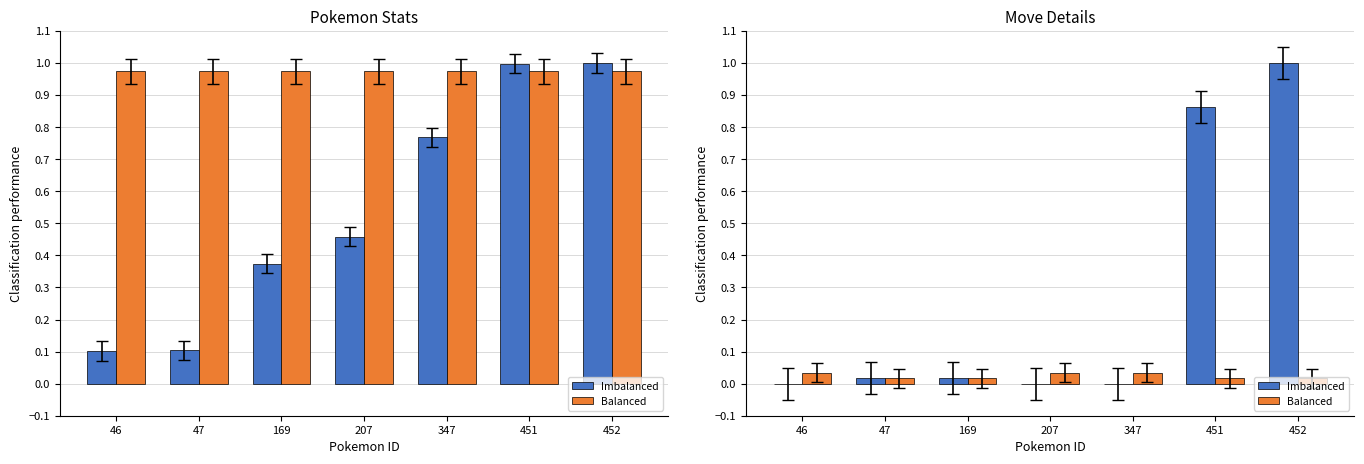

List the series in order of their peak value, lowest first.

Balanced, Imbalanced